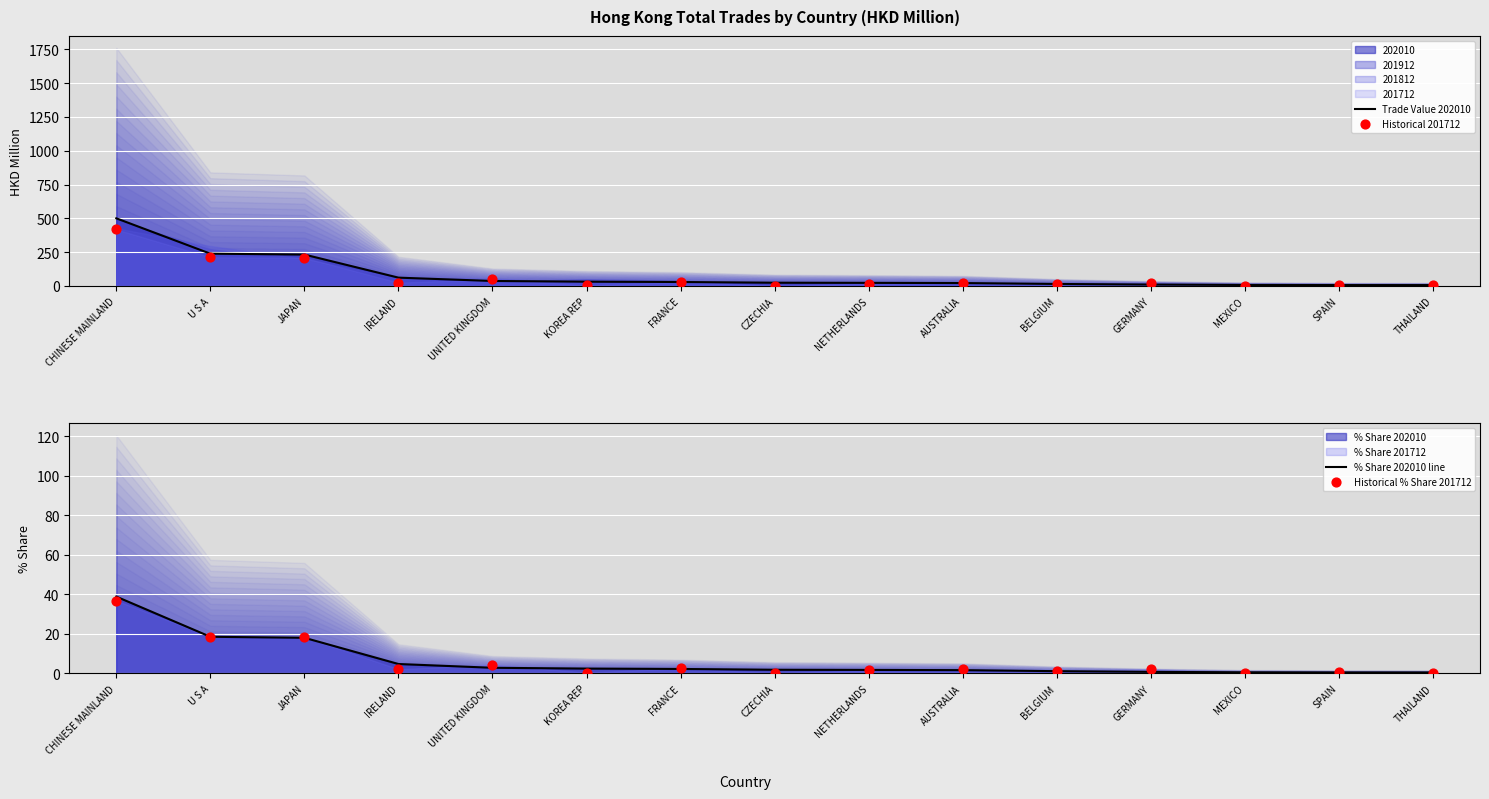

Which series has the largest total across all categories?

Trade Value 202010